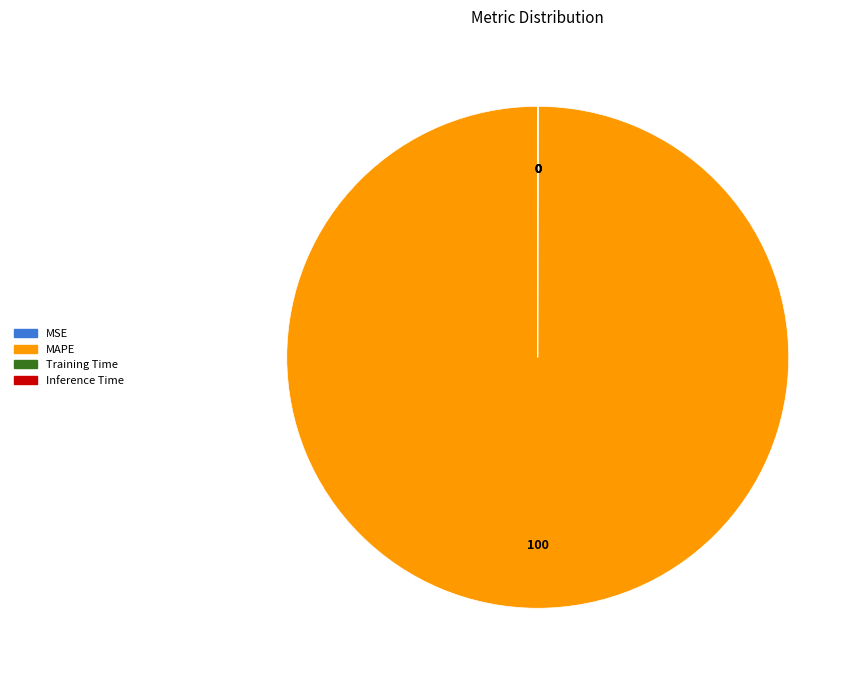

Which slice is the largest?

MAPE